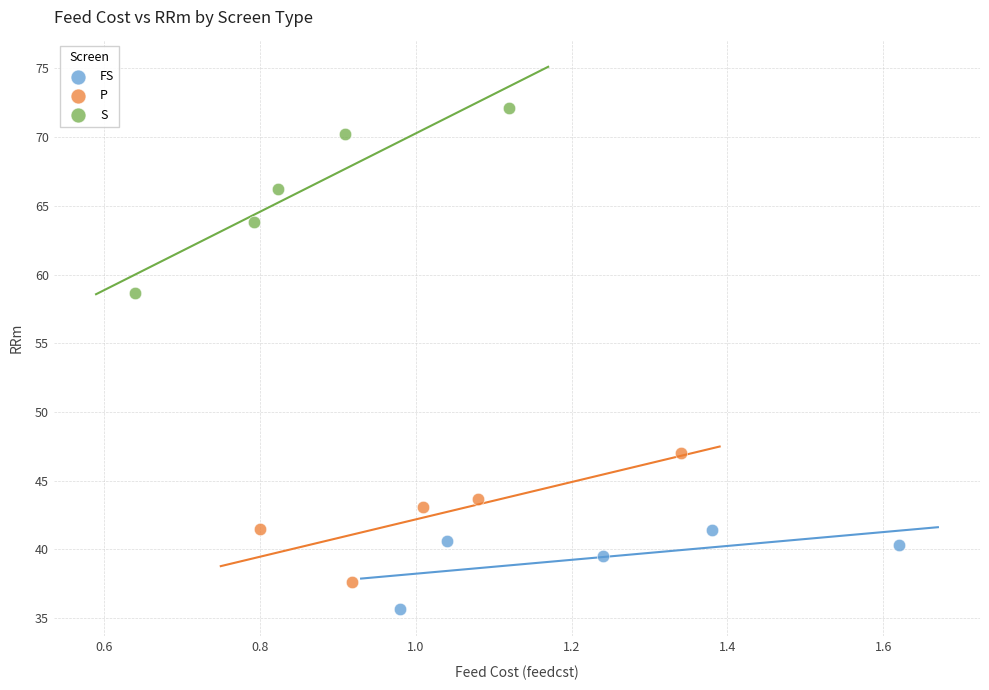

Which series contains the highest Y value?

S